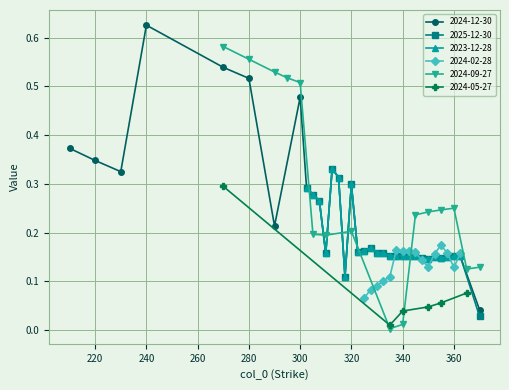

At which label does 2024-12-30 reach its peak?

240